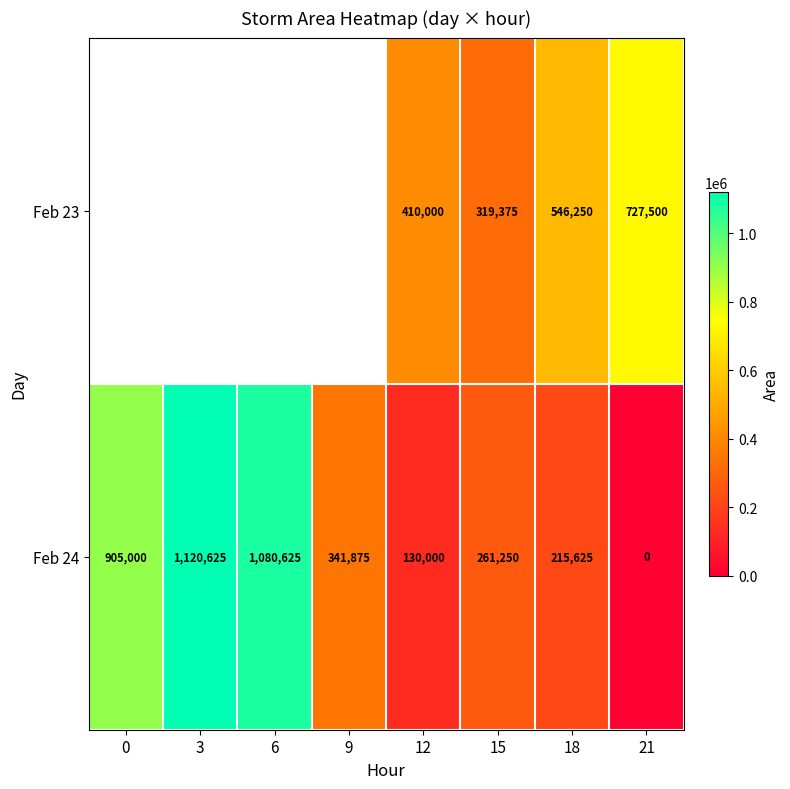

How many categories are shown in the chart?

8